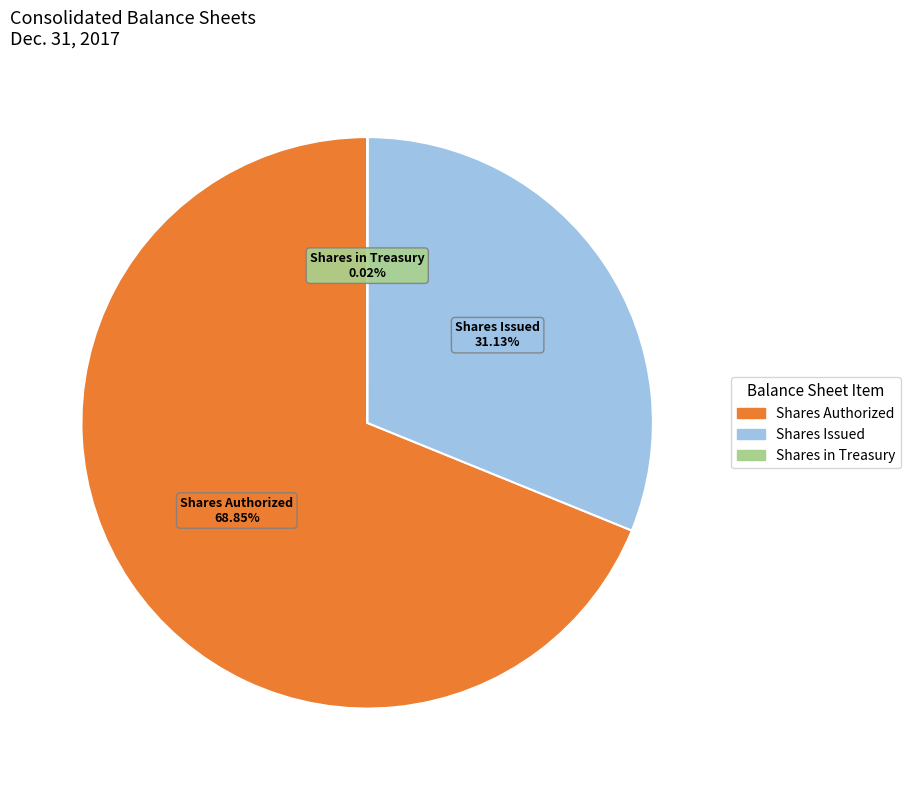

Is there a majority slice in this chart?

Yes